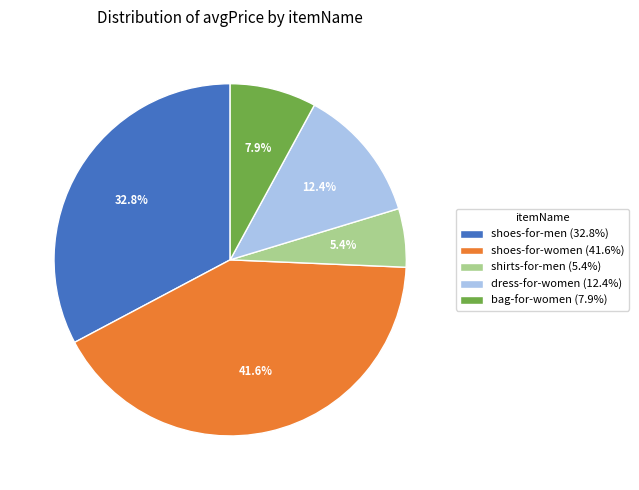

Is it true that shoes-for-women is 34% of the pie?

False